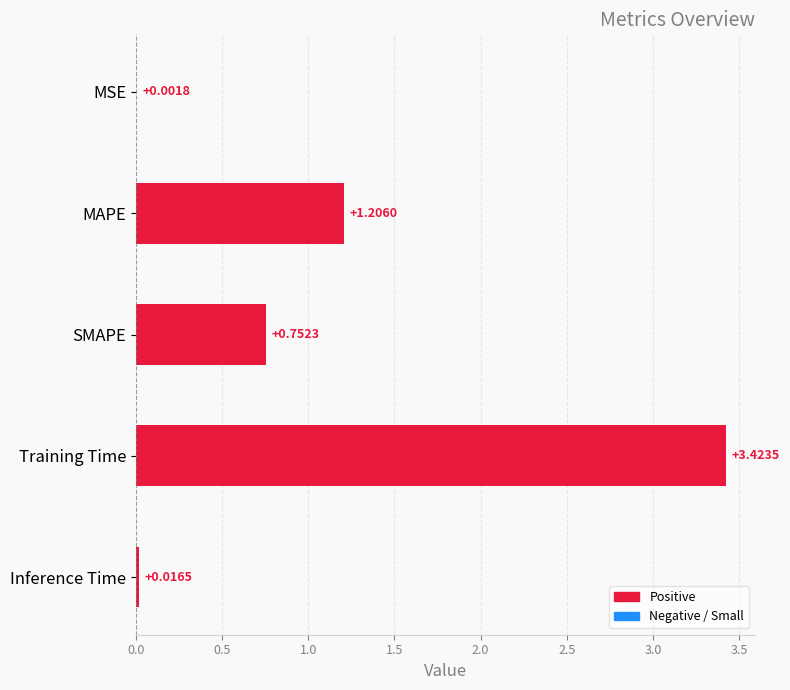

At which label is the value closest to 1?

MAPE